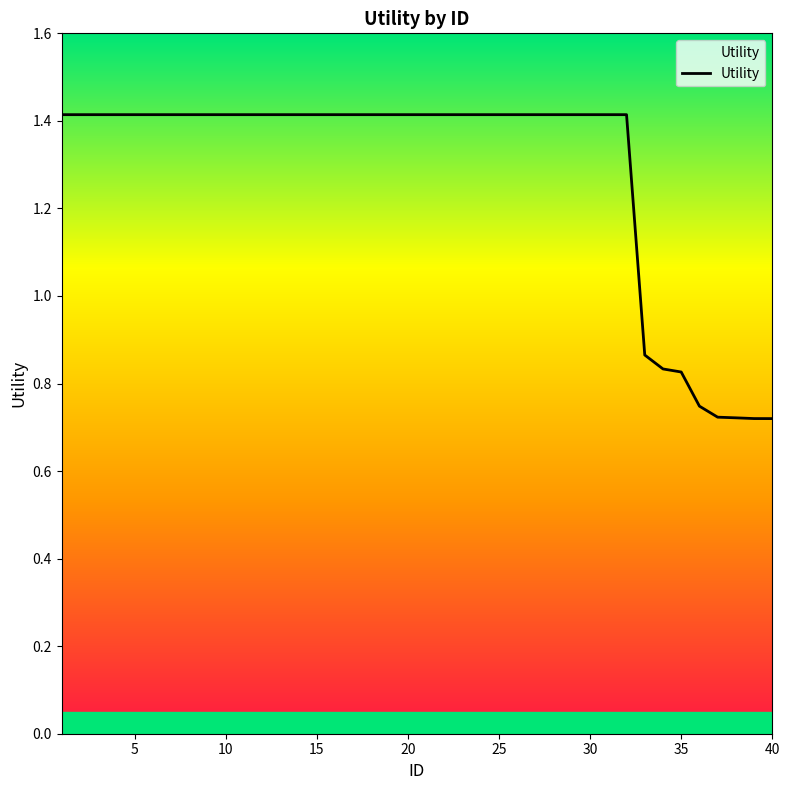

What is the maximum value shown in the chart?

1.4